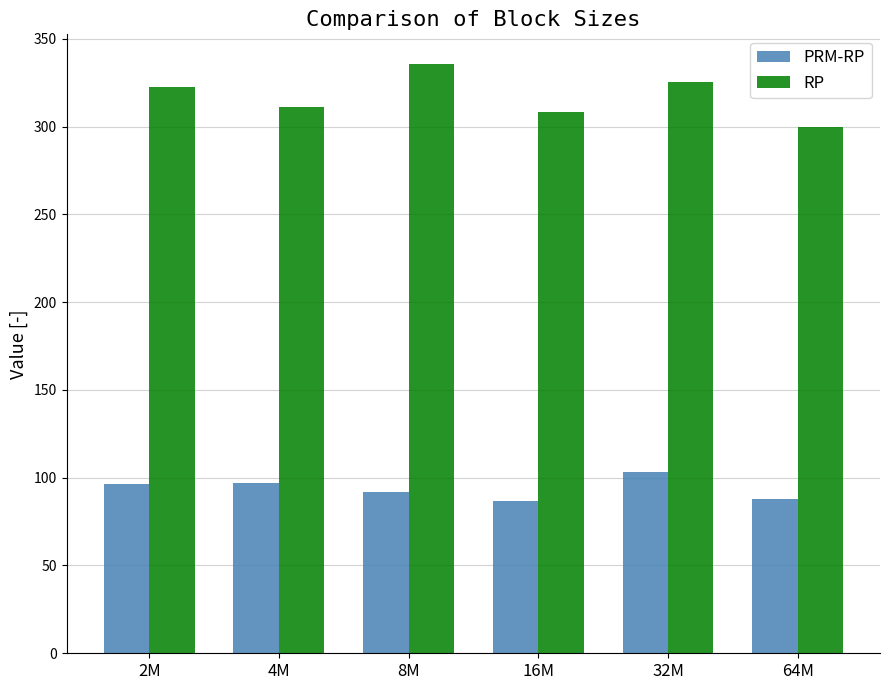

Is it true that RP equals 299.7 at 64M?

True